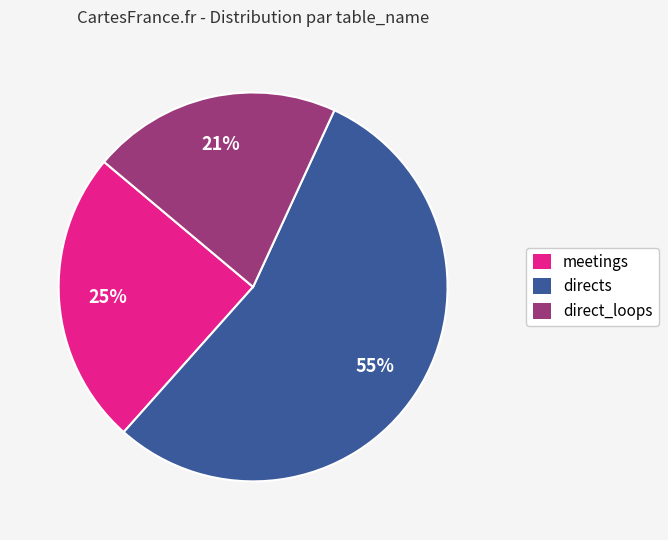

Do direct_loops and directs together represent more than half of the pie?

Yes